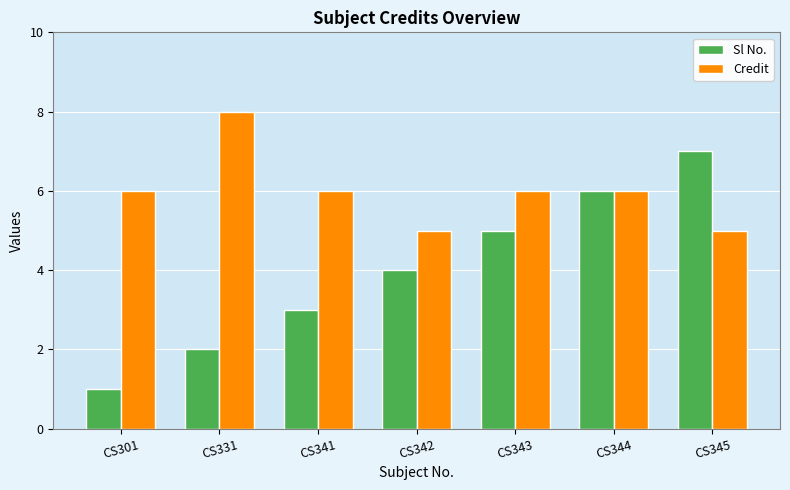

Read the Credit value at CS345.

5